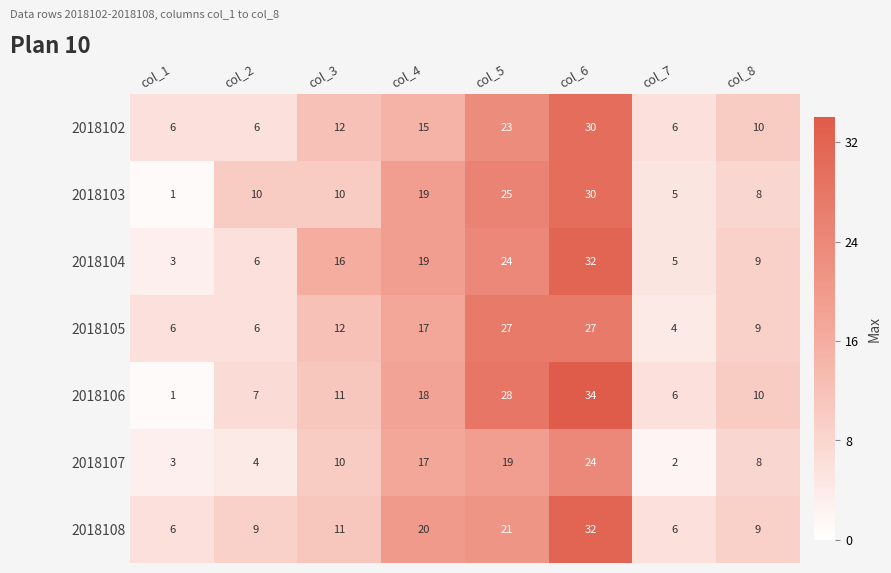

What is the sum of all 2018106 values?

115